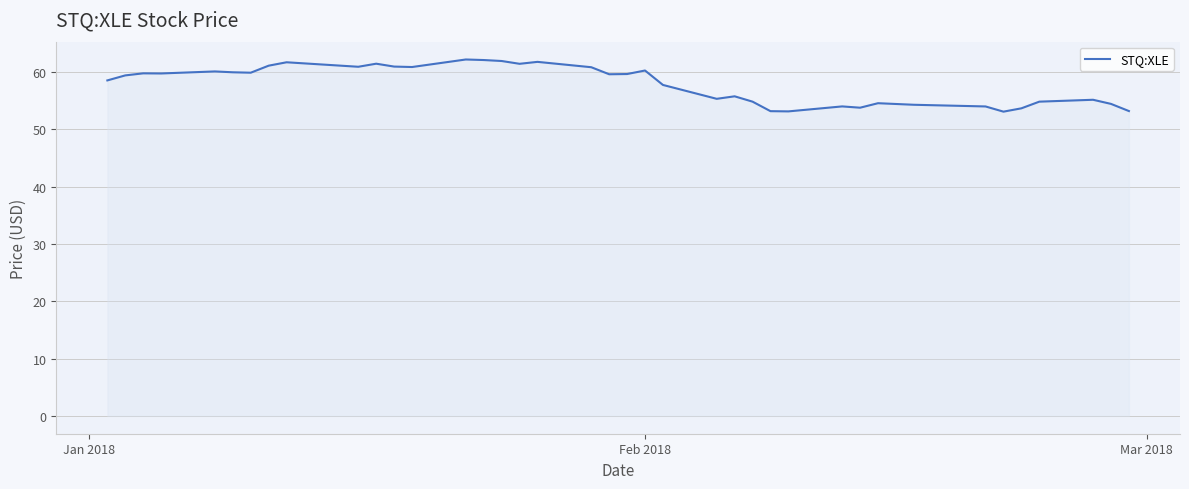

What is the difference between the maximum and minimum values?

9.1